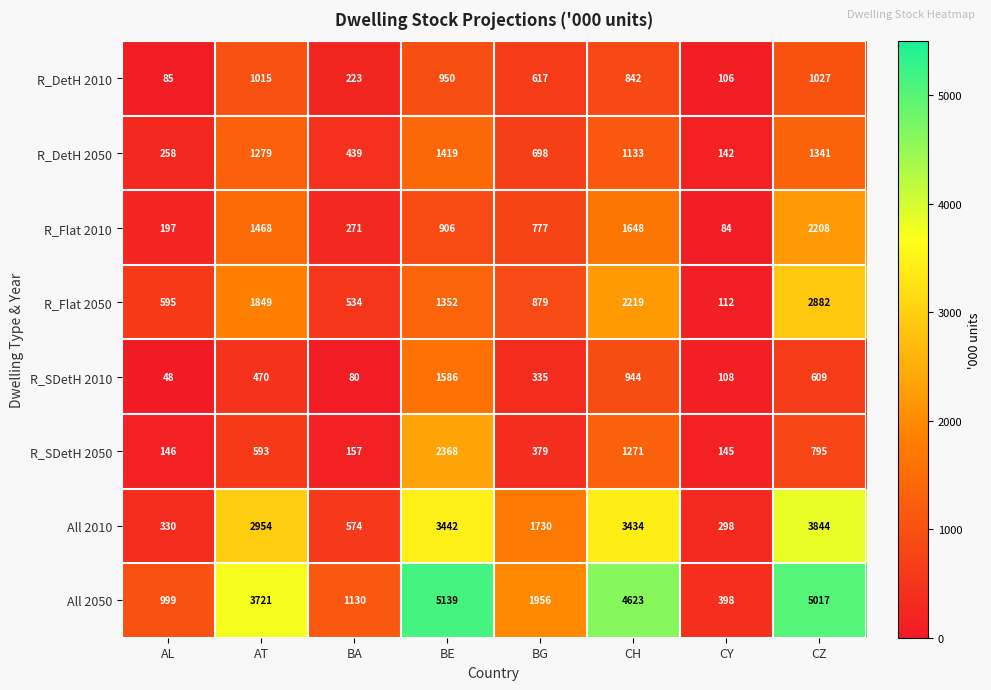

What is the sum of the All 2050 values at CY and CH?

5021